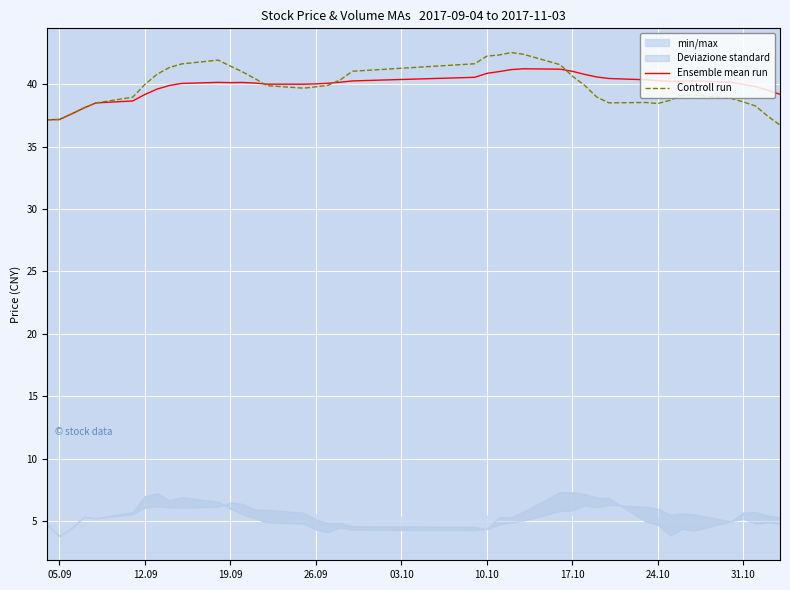

What is the maximum value for Ensemble mean run?

41.2